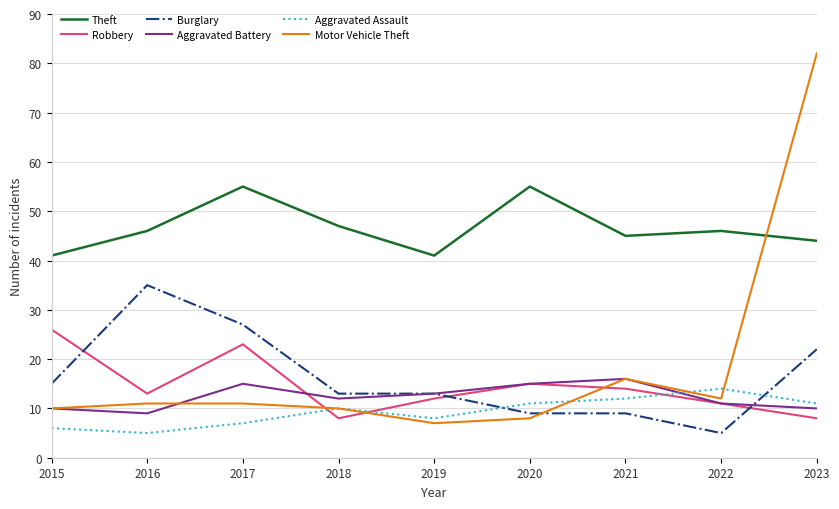

Reading left to right, transcribe all the data shown in this chart.

Theft: 41	46	55	47	41	55	45	46	44
Robbery: 26	13	23	8	12	15	14	11	8
Burglary: 15	35	27	13	13	9	9	5	22
Aggravated Battery: 10	9	15	12	13	15	16	11	10
Aggravated Assault: 6	5	7	10	8	11	12	14	11
Motor Vehicle Theft: 10	11	11	10	7	8	16	12	82